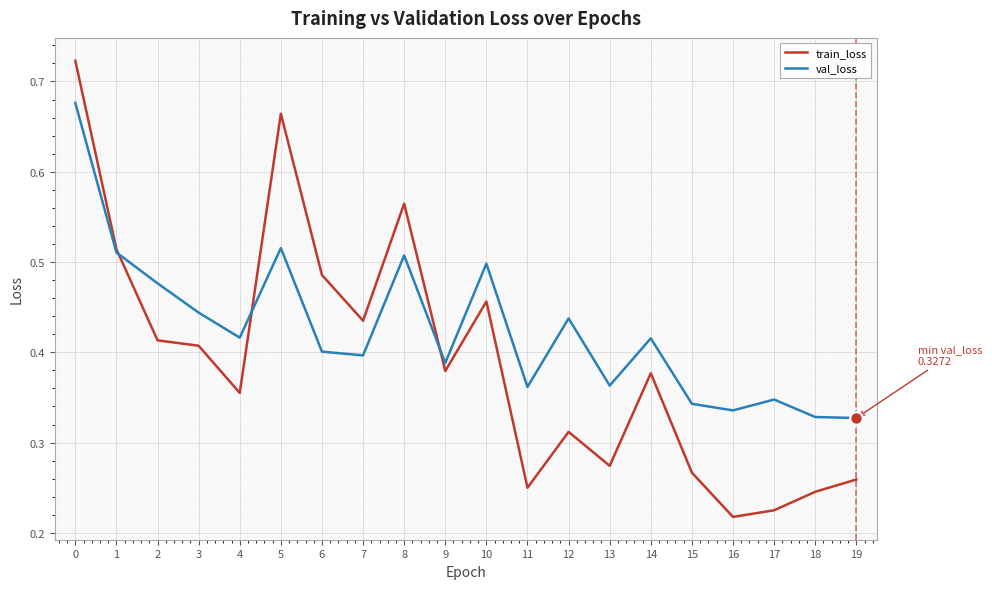

Where is the first local minimum for train_loss?

4